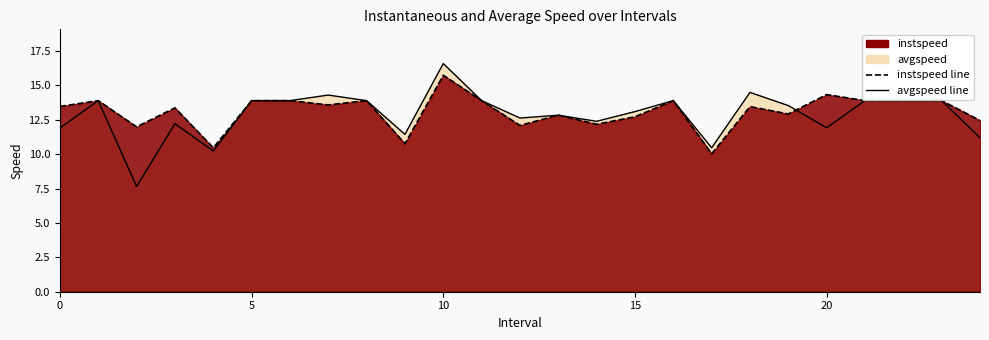

At which category does instspeed reach its first local valley?

2.0